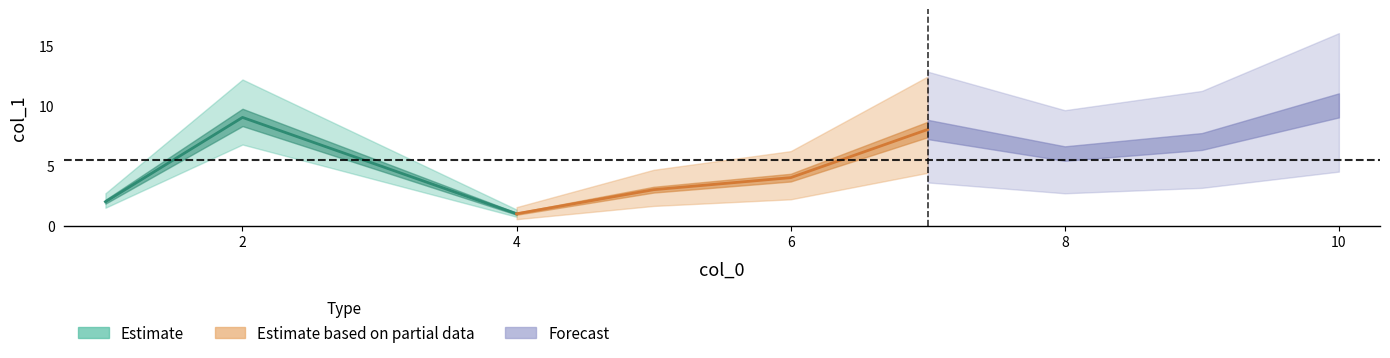

What is the average value?

6